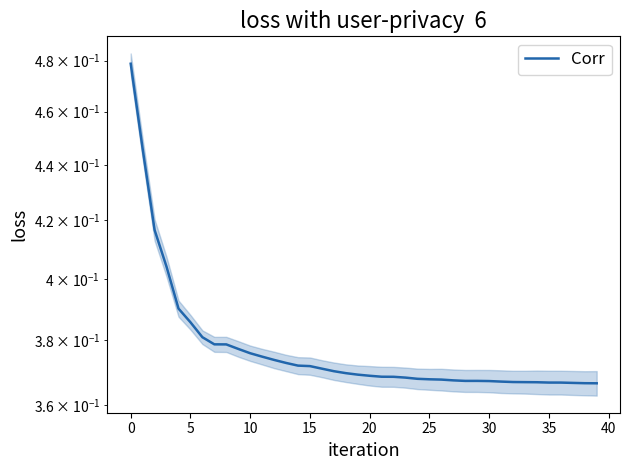

What is the sum of all values?

15.1